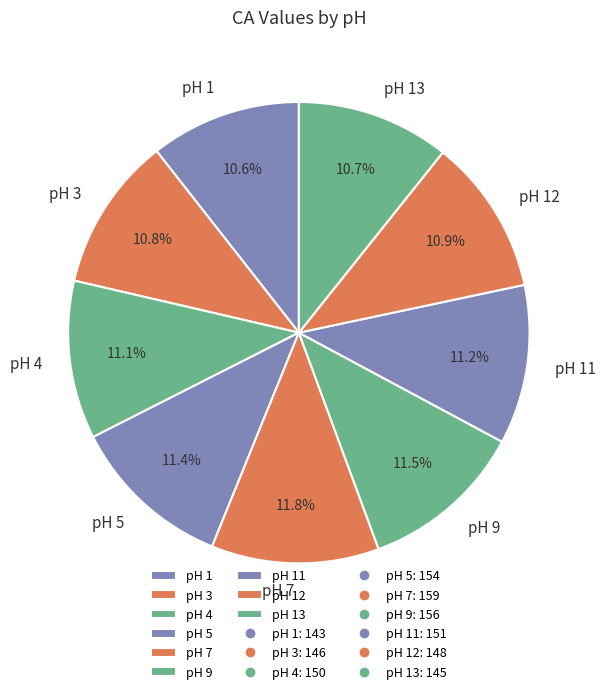

To the nearest percent, what is the average slice percentage?

11%